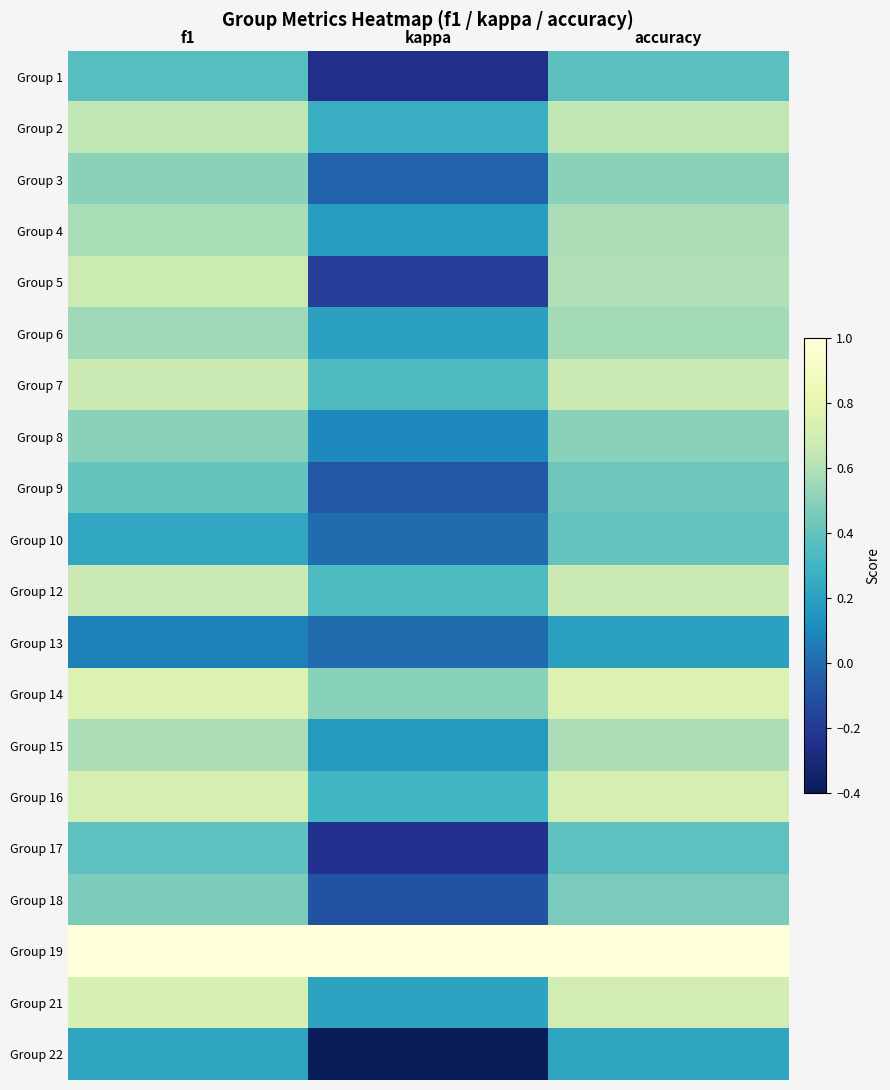

What is the total value across all series at f1?

10.7